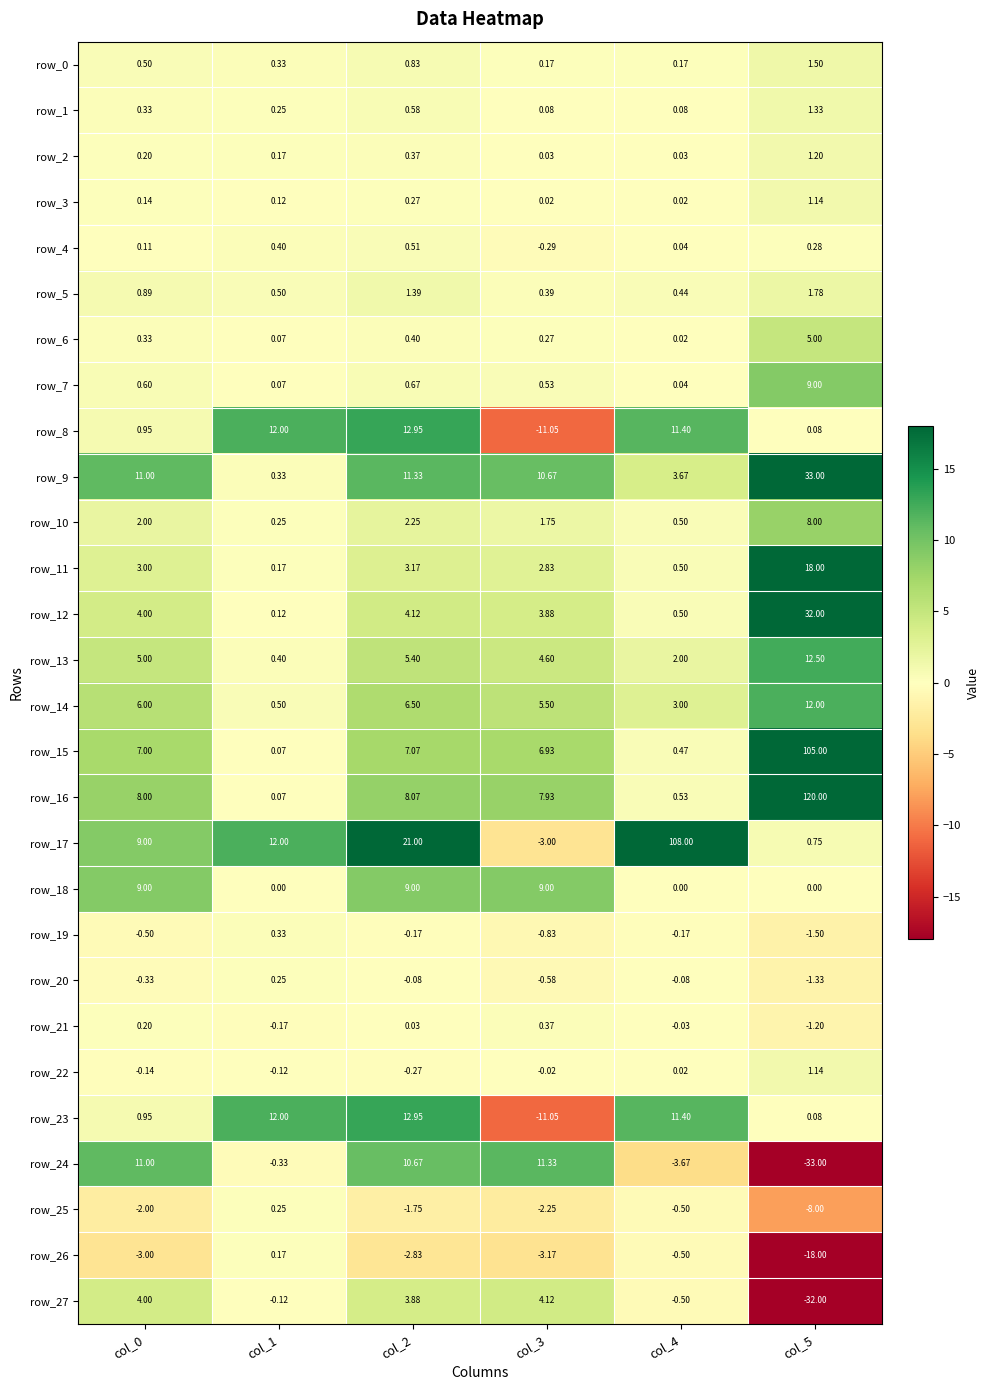

What is the difference between the row_1 values at col_1 and col_3?

0.2